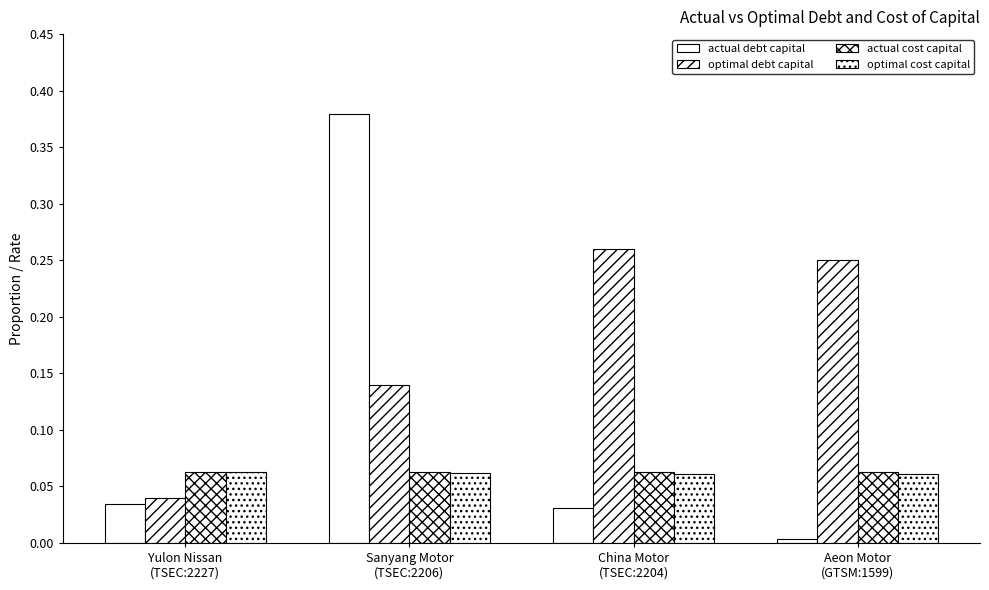

True or false: actual debt capital has a value of 0.4 at Sanyang Motor
(TSEC:2206).

True